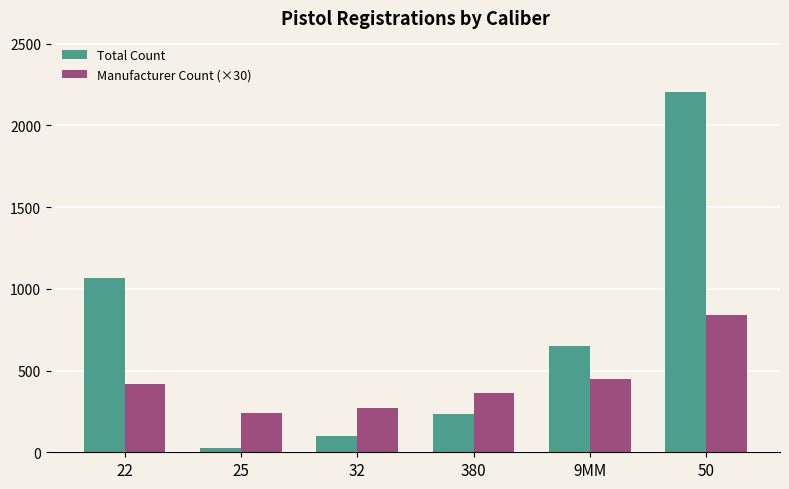

Are the bars horizontal?

No